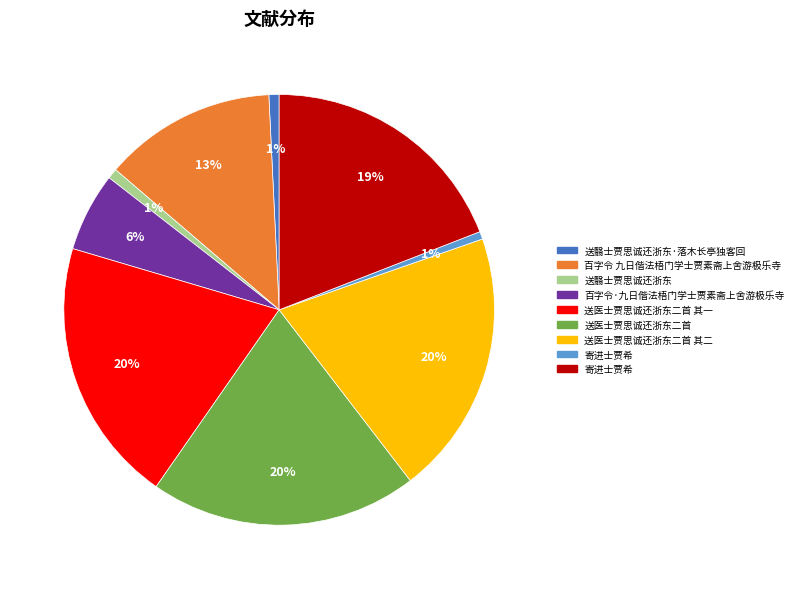

To the nearest percent, what is the average slice percentage?

11%